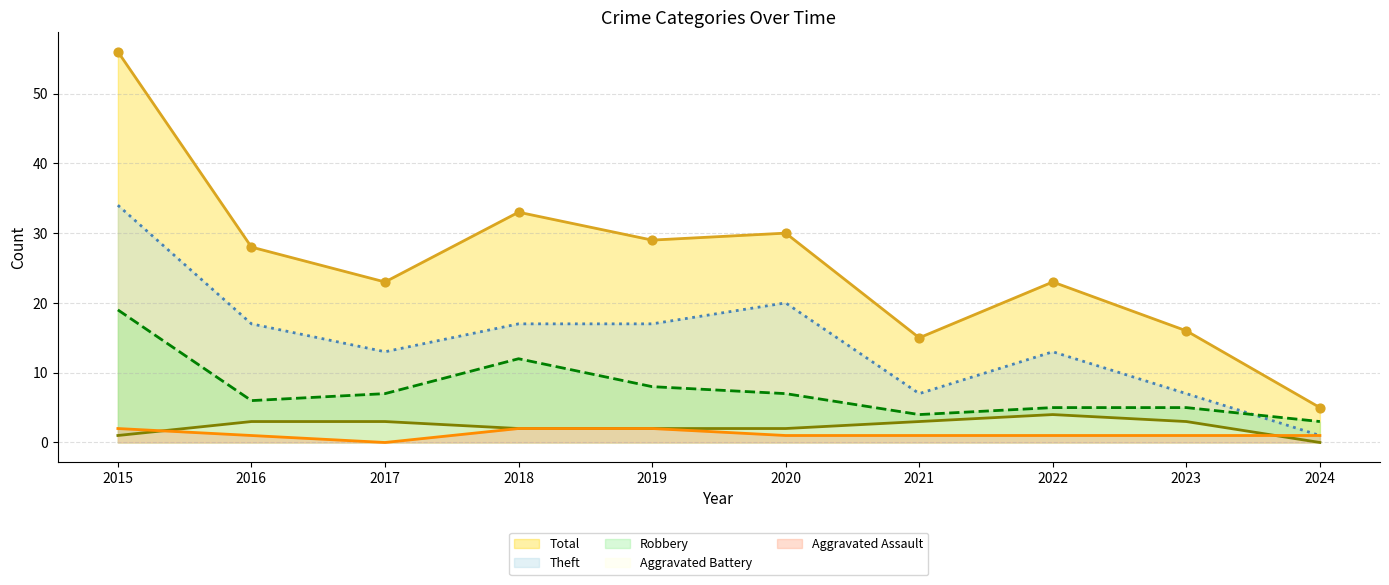

Which series reaches the minimum Y coordinate?

Aggravated Assault